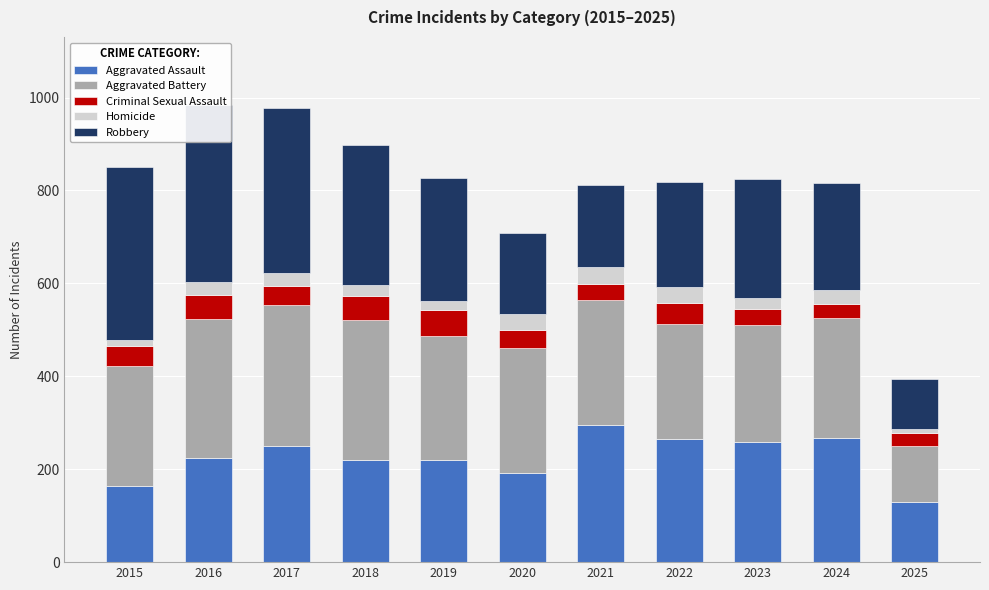

The value of Criminal Sexual Assault at 2020 is 40. True or false?

True